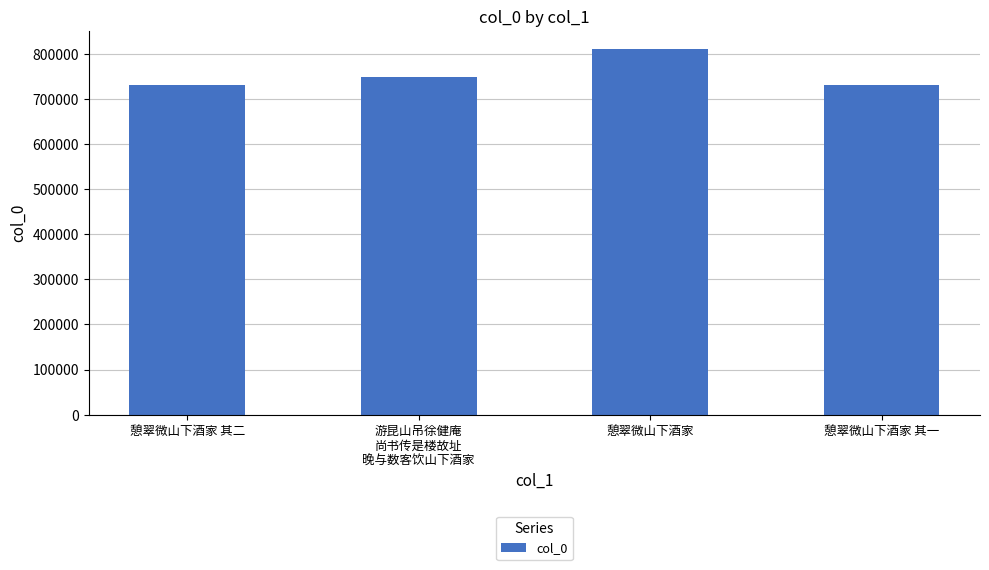

What is the maximum value shown in the chart?

810568